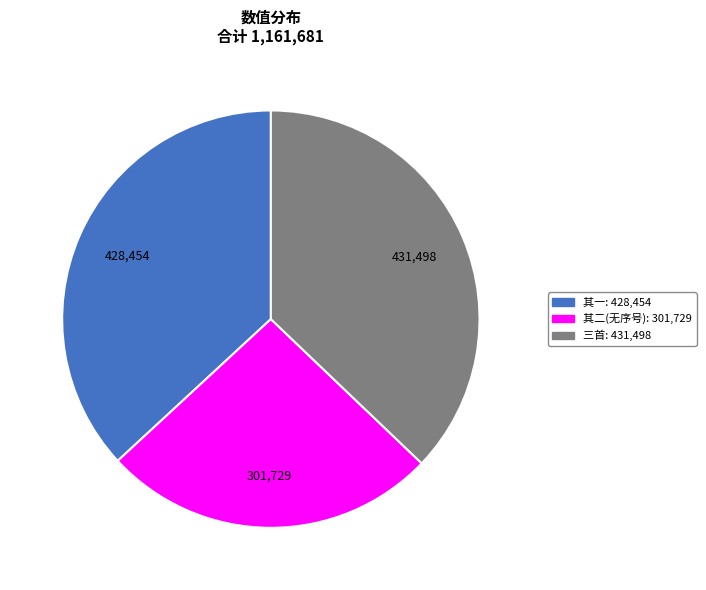

How many segments does this pie chart have?

3